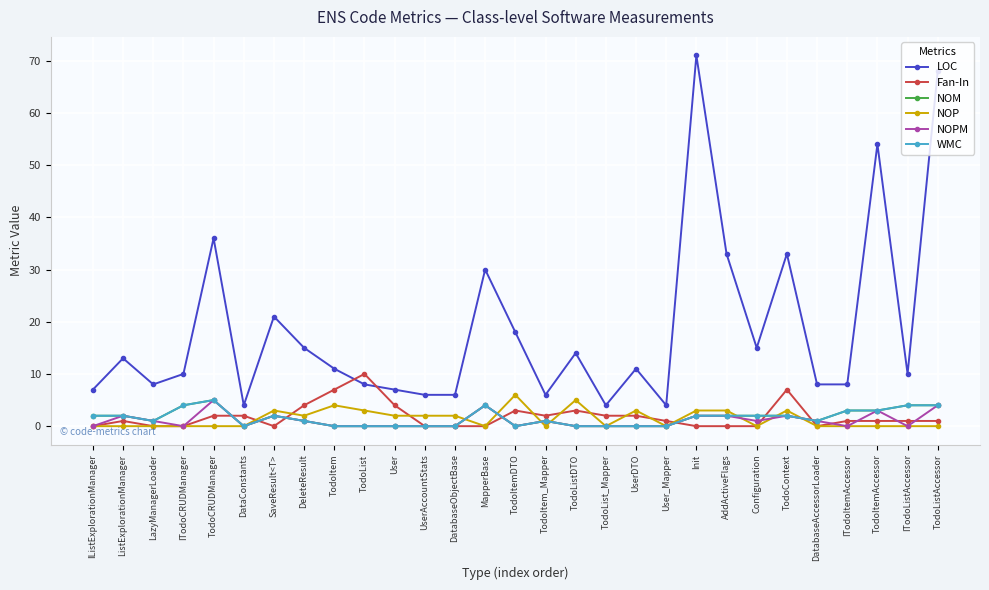

Which series has the largest total across all categories?

LOC